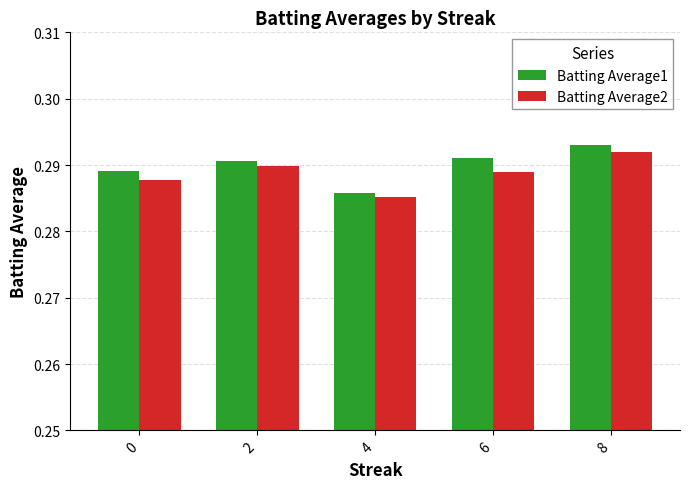

Which label corresponds to the smallest value in the chart?

4